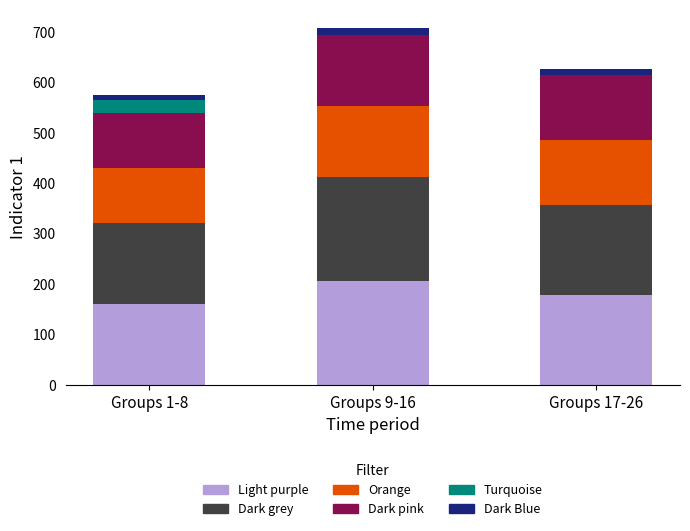

What is the maximum value for Light purple?

205.8